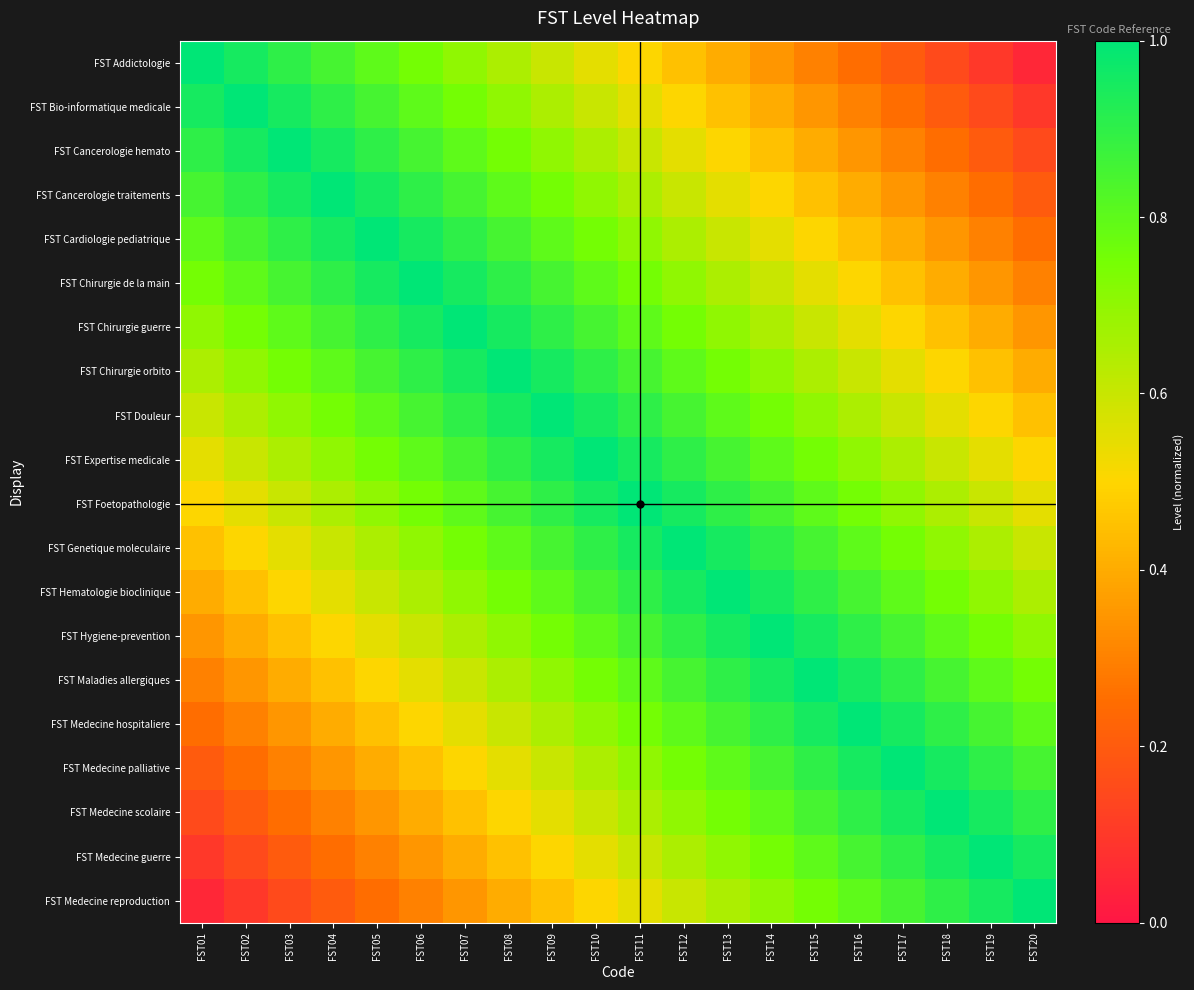

Reading left to right, what are all the values shown in this chart?

FST Addictologie: FST01=1.0	FST02=0.9	FST03=0.9	FST04=0.8	FST05=0.8	FST06=0.8	FST07=0.7	FST08=0.7	FST09=0.6	FST10=0.6	FST11=0.5	FST12=0.5	FST13=0.4	FST14=0.3	FST15=0.3	FST16=0.2	FST17=0.2	FST18=0.1	FST19=0.1	FST20=0.1
FST Bio-informatique medicale: FST01=0.9	FST02=1.0	FST03=0.9	FST04=0.9	FST05=0.8	FST06=0.8	FST07=0.8	FST08=0.7	FST09=0.7	FST10=0.6	FST11=0.6	FST12=0.5	FST13=0.5	FST14=0.4	FST15=0.3	FST16=0.3	FST17=0.2	FST18=0.2	FST19=0.1	FST20=0.1
FST Cancerologie hemato: FST01=0.9	FST02=0.9	FST03=1.0	FST04=0.9	FST05=0.9	FST06=0.8	FST07=0.8	FST08=0.8	FST09=0.7	FST10=0.7	FST11=0.6	FST12=0.6	FST13=0.5	FST14=0.5	FST15=0.4	FST16=0.3	FST17=0.3	FST18=0.2	FST19=0.2	FST20=0.1
FST Cancerologie traitements: FST01=0.8	FST02=0.9	FST03=0.9	FST04=1.0	FST05=0.9	FST06=0.9	FST07=0.8	FST08=0.8	FST09=0.8	FST10=0.7	FST11=0.7	FST12=0.6	FST13=0.6	FST14=0.5	FST15=0.5	FST16=0.4	FST17=0.3	FST18=0.3	FST19=0.2	FST20=0.2
FST Cardiologie pediatrique: FST01=0.8	FST02=0.8	FST03=0.9	FST04=0.9	FST05=1.0	FST06=0.9	FST07=0.9	FST08=0.8	FST09=0.8	FST10=0.8	FST11=0.7	FST12=0.7	FST13=0.6	FST14=0.6	FST15=0.5	FST16=0.5	FST17=0.4	FST18=0.3	FST19=0.3	FST20=0.2
FST Chirurgie de la main: FST01=0.8	FST02=0.8	FST03=0.8	FST04=0.9	FST05=0.9	FST06=1.0	FST07=0.9	FST08=0.9	FST09=0.8	FST10=0.8	FST11=0.8	FST12=0.7	FST13=0.7	FST14=0.6	FST15=0.6	FST16=0.5	FST17=0.5	FST18=0.4	FST19=0.3	FST20=0.3
FST Chirurgie guerre: FST01=0.7	FST02=0.8	FST03=0.8	FST04=0.8	FST05=0.9	FST06=0.9	FST07=1.0	FST08=0.9	FST09=0.9	FST10=0.8	FST11=0.8	FST12=0.8	FST13=0.7	FST14=0.7	FST15=0.6	FST16=0.6	FST17=0.5	FST18=0.5	FST19=0.4	FST20=0.3
FST Chirurgie orbito: FST01=0.7	FST02=0.7	FST03=0.8	FST04=0.8	FST05=0.8	FST06=0.9	FST07=0.9	FST08=1.0	FST09=0.9	FST10=0.9	FST11=0.8	FST12=0.8	FST13=0.8	FST14=0.7	FST15=0.7	FST16=0.6	FST17=0.6	FST18=0.5	FST19=0.5	FST20=0.4
FST Douleur: FST01=0.6	FST02=0.7	FST03=0.7	FST04=0.8	FST05=0.8	FST06=0.8	FST07=0.9	FST08=0.9	FST09=1.0	FST10=0.9	FST11=0.9	FST12=0.8	FST13=0.8	FST14=0.8	FST15=0.7	FST16=0.7	FST17=0.6	FST18=0.6	FST19=0.5	FST20=0.5
FST Expertise medicale: FST01=0.6	FST02=0.6	FST03=0.7	FST04=0.7	FST05=0.8	FST06=0.8	FST07=0.8	FST08=0.9	FST09=0.9	FST10=1.0	FST11=0.9	FST12=0.9	FST13=0.8	FST14=0.8	FST15=0.8	FST16=0.7	FST17=0.7	FST18=0.6	FST19=0.6	FST20=0.5
FST Foetopathologie: FST01=0.5	FST02=0.6	FST03=0.6	FST04=0.7	FST05=0.7	FST06=0.8	FST07=0.8	FST08=0.8	FST09=0.9	FST10=0.9	FST11=1.0	FST12=0.9	FST13=0.9	FST14=0.8	FST15=0.8	FST16=0.8	FST17=0.7	FST18=0.7	FST19=0.6	FST20=0.6
FST Genetique moleculaire: FST01=0.5	FST02=0.5	FST03=0.6	FST04=0.6	FST05=0.7	FST06=0.7	FST07=0.8	FST08=0.8	FST09=0.8	FST10=0.9	FST11=0.9	FST12=1.0	FST13=0.9	FST14=0.9	FST15=0.8	FST16=0.8	FST17=0.8	FST18=0.7	FST19=0.7	FST20=0.6
FST Hematologie bioclinique: FST01=0.4	FST02=0.5	FST03=0.5	FST04=0.6	FST05=0.6	FST06=0.7	FST07=0.7	FST08=0.8	FST09=0.8	FST10=0.8	FST11=0.9	FST12=0.9	FST13=1.0	FST14=0.9	FST15=0.9	FST16=0.8	FST17=0.8	FST18=0.8	FST19=0.7	FST20=0.7
FST Hygiene-prevention: FST01=0.3	FST02=0.4	FST03=0.5	FST04=0.5	FST05=0.6	FST06=0.6	FST07=0.7	FST08=0.7	FST09=0.8	FST10=0.8	FST11=0.8	FST12=0.9	FST13=0.9	FST14=1.0	FST15=0.9	FST16=0.9	FST17=0.8	FST18=0.8	FST19=0.8	FST20=0.7
FST Maladies allergiques: FST01=0.3	FST02=0.3	FST03=0.4	FST04=0.5	FST05=0.5	FST06=0.6	FST07=0.6	FST08=0.7	FST09=0.7	FST10=0.8	FST11=0.8	FST12=0.8	FST13=0.9	FST14=0.9	FST15=1.0	FST16=0.9	FST17=0.9	FST18=0.8	FST19=0.8	FST20=0.8
FST Medecine hospitaliere: FST01=0.2	FST02=0.3	FST03=0.3	FST04=0.4	FST05=0.5	FST06=0.5	FST07=0.6	FST08=0.6	FST09=0.7	FST10=0.7	FST11=0.8	FST12=0.8	FST13=0.8	FST14=0.9	FST15=0.9	FST16=1.0	FST17=0.9	FST18=0.9	FST19=0.8	FST20=0.8
FST Medecine palliative: FST01=0.2	FST02=0.2	FST03=0.3	FST04=0.3	FST05=0.4	FST06=0.5	FST07=0.5	FST08=0.6	FST09=0.6	FST10=0.7	FST11=0.7	FST12=0.8	FST13=0.8	FST14=0.8	FST15=0.9	FST16=0.9	FST17=1.0	FST18=0.9	FST19=0.9	FST20=0.8
FST Medecine scolaire: FST01=0.1	FST02=0.2	FST03=0.2	FST04=0.3	FST05=0.3	FST06=0.4	FST07=0.5	FST08=0.5	FST09=0.6	FST10=0.6	FST11=0.7	FST12=0.7	FST13=0.8	FST14=0.8	FST15=0.8	FST16=0.9	FST17=0.9	FST18=1.0	FST19=0.9	FST20=0.9
FST Medecine guerre: FST01=0.1	FST02=0.1	FST03=0.2	FST04=0.2	FST05=0.3	FST06=0.3	FST07=0.4	FST08=0.5	FST09=0.5	FST10=0.6	FST11=0.6	FST12=0.7	FST13=0.7	FST14=0.8	FST15=0.8	FST16=0.8	FST17=0.9	FST18=0.9	FST19=1.0	FST20=0.9
FST Medecine reproduction: FST01=0.1	FST02=0.1	FST03=0.1	FST04=0.2	FST05=0.2	FST06=0.3	FST07=0.3	FST08=0.4	FST09=0.5	FST10=0.5	FST11=0.6	FST12=0.6	FST13=0.7	FST14=0.7	FST15=0.8	FST16=0.8	FST17=0.8	FST18=0.9	FST19=0.9	FST20=1.0